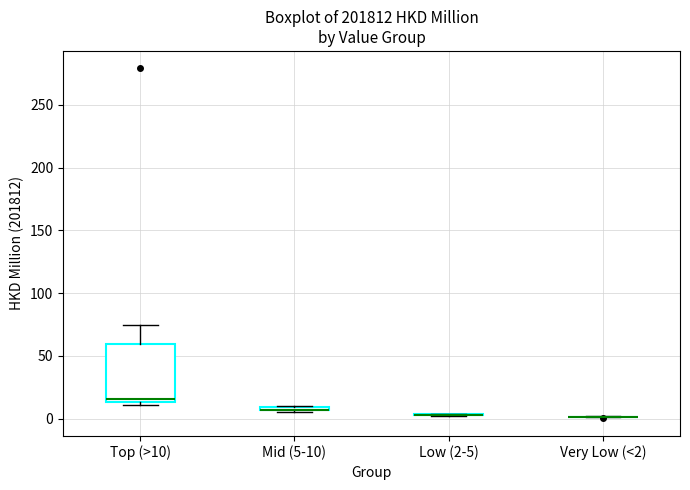

Where is the lower edge of the box for Mid (5-10) on the y-axis? The values are not printed on the chart, so give them approximately, as read against the axis.

5